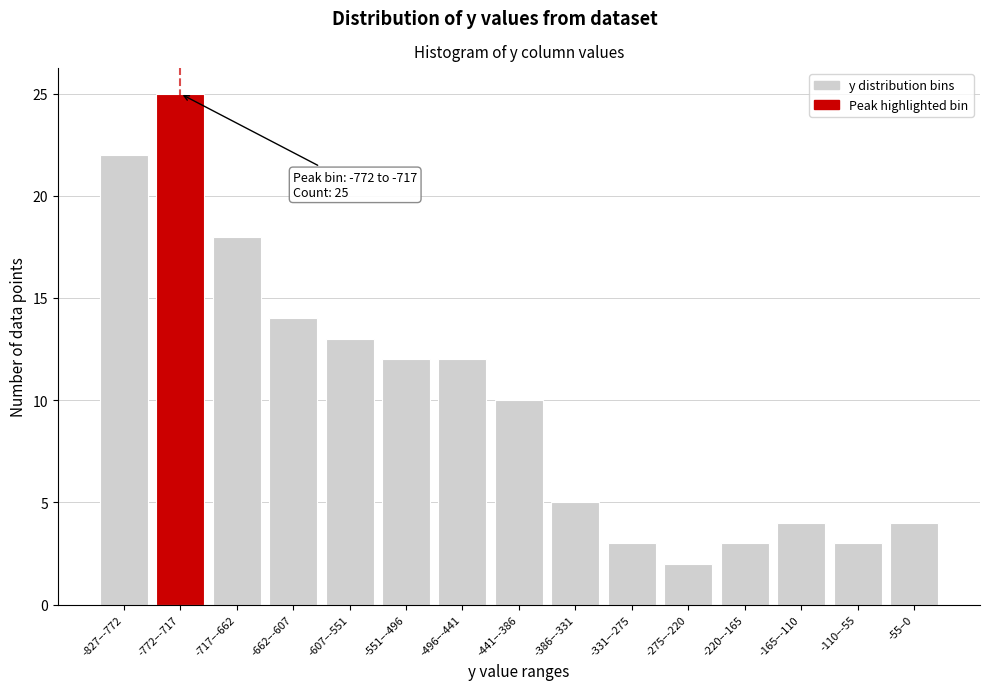

Reading left to right, what are all the values shown in this chart?

-827–-772=22	-772–-717=25	-717–-662=18	-662–-607=14	-607–-551=13	-551–-496=12	-496–-441=12	-441–-386=10	-386–-331=5	-331–-275=3	-275–-220=2	-220–-165=3	-165–-110=4	-110–-55=3	-55–0=4